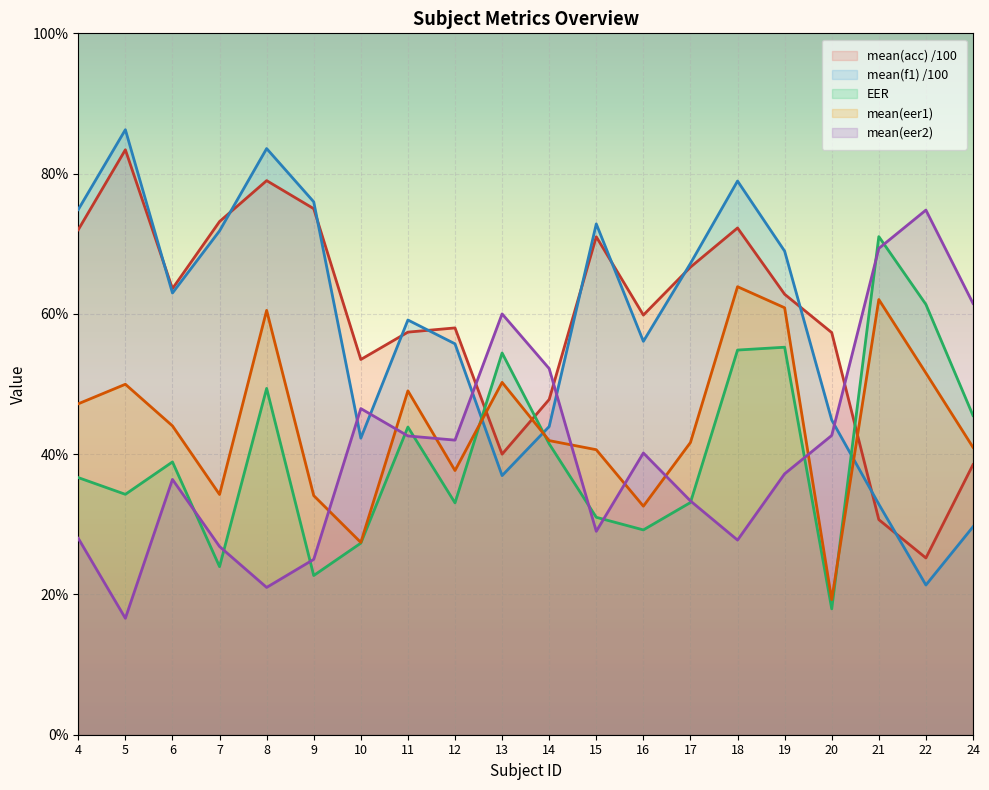

What are all the series names shown in the legend?

mean(acc) /100, mean(f1) /100, EER, mean(eer1), mean(eer2)